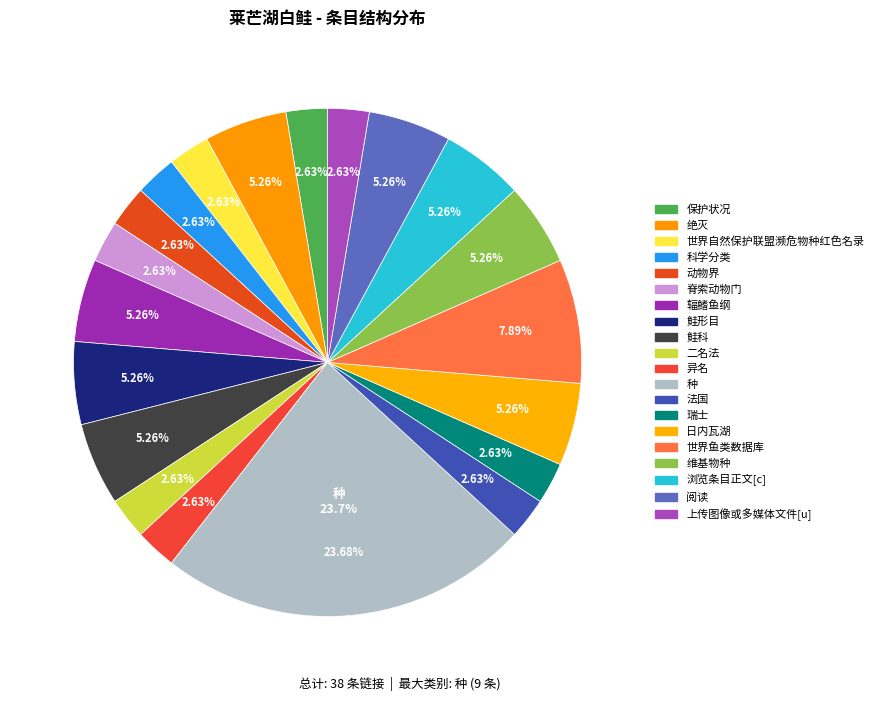

To the nearest percent, what is the combined percentage of 世界鱼类数据库 and 辐鳍鱼纲?

13%